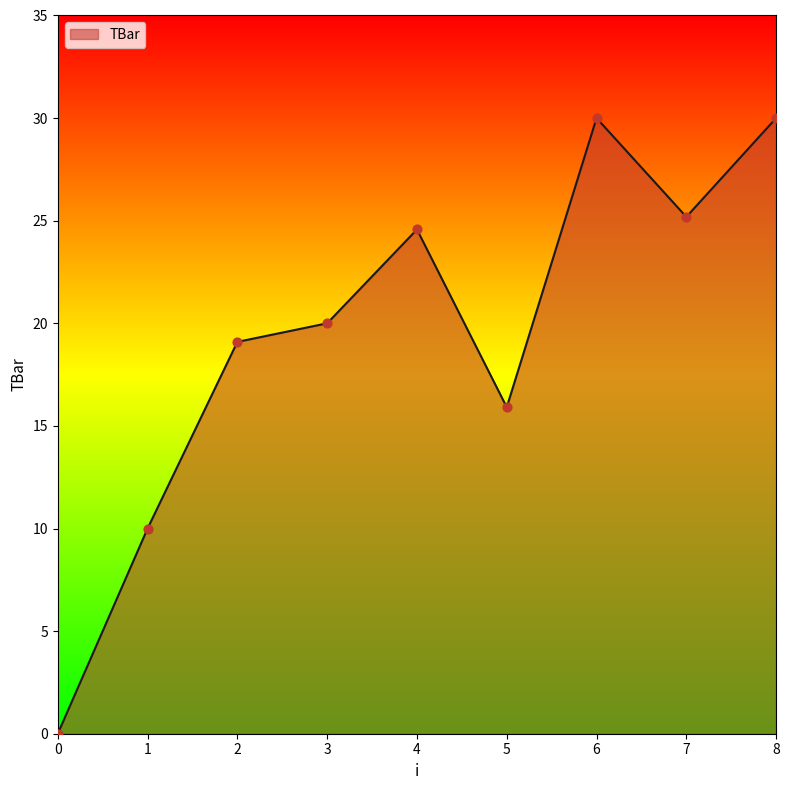

Approximately how many times larger is the value at 3 compared to 4?

0.8